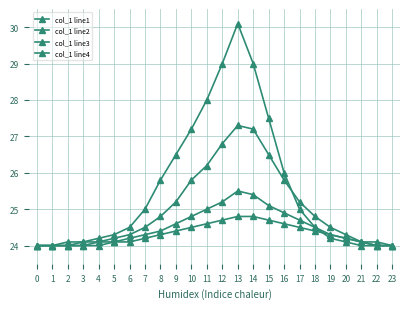

What is the difference between the maximum and second lowest values in the col_1 line1 series?

6.1